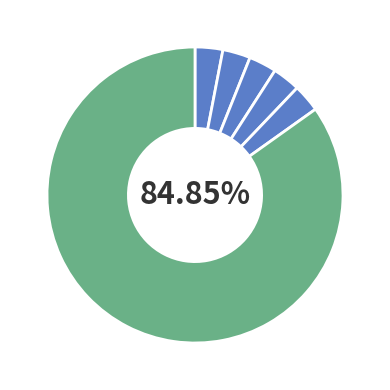

Count the number of slices in the pie.

6